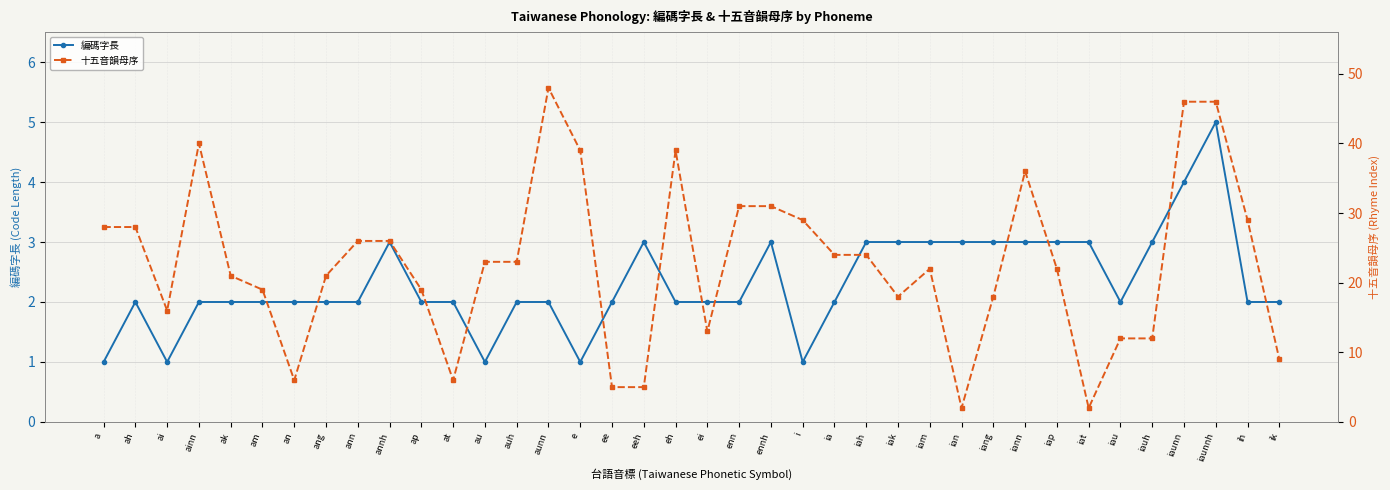

What is the greatest value displayed?

48